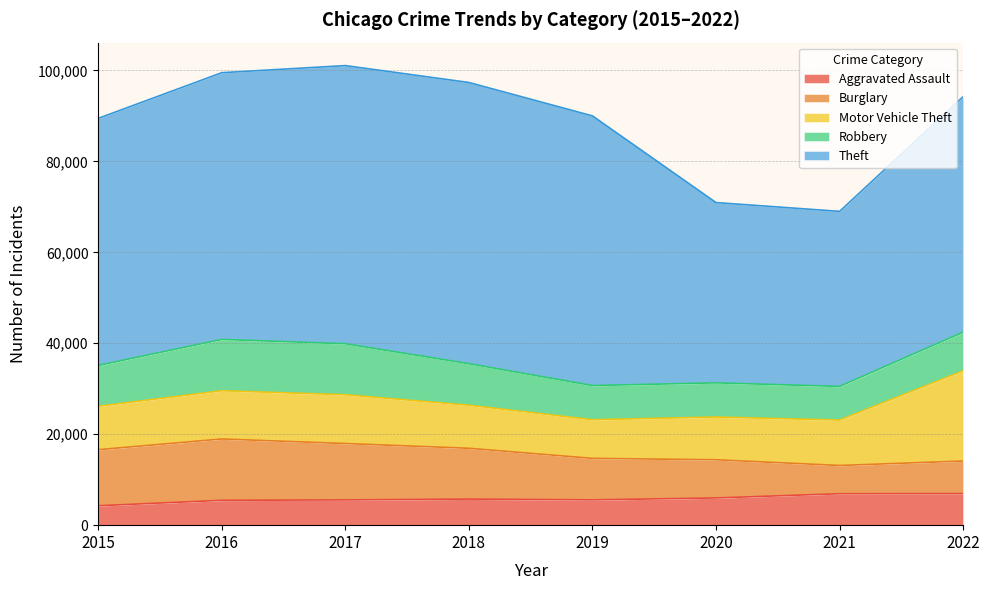

What is the spread (max minus min) of values at 2021?

32285